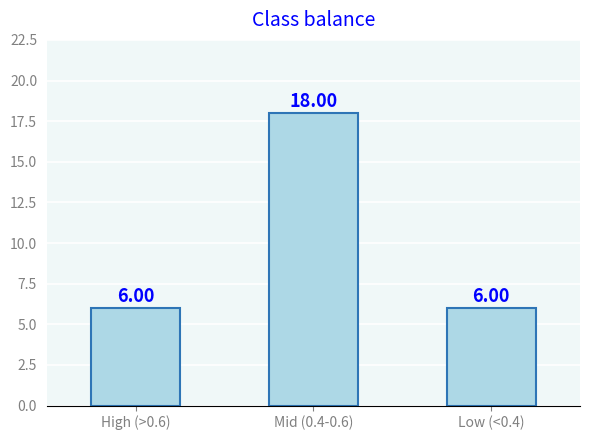

Reading left to right, extract all data points from this chart.

High (>0.6)=6	Mid (0.4-0.6)=18	Low (<0.4)=6